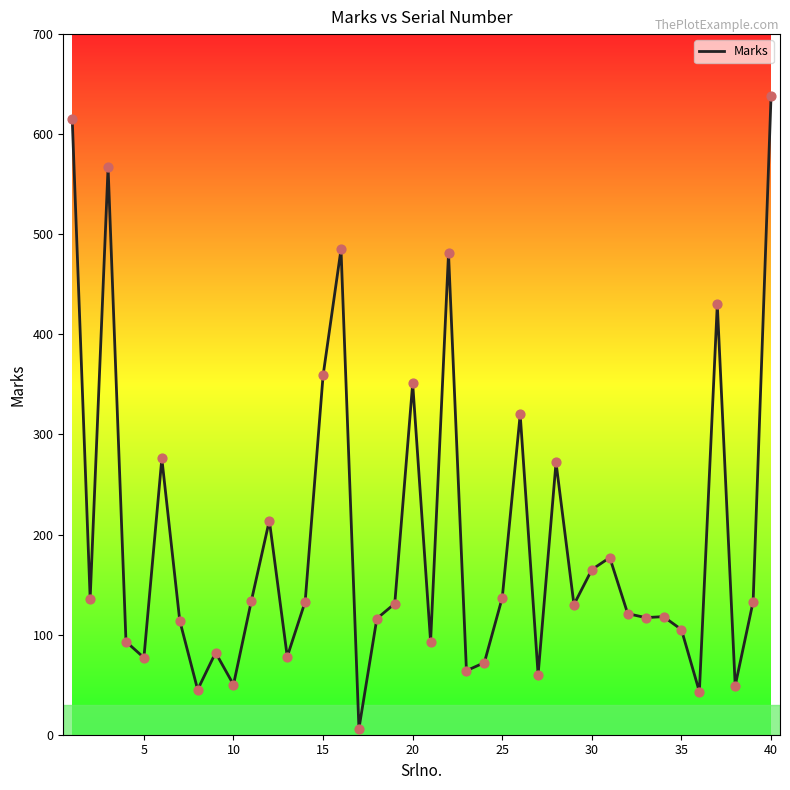

What is the greatest value displayed?

638